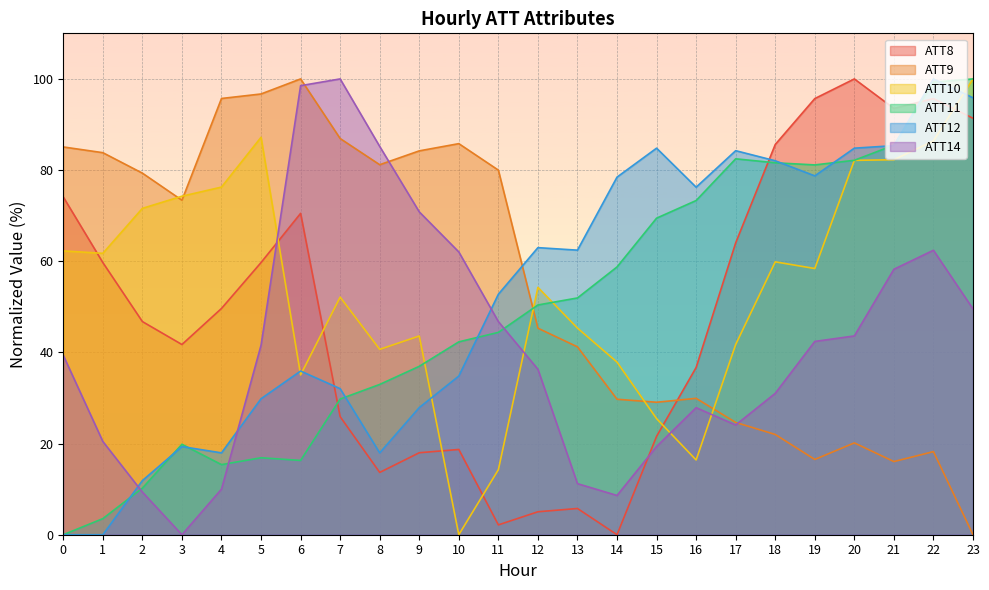

Which series has the largest total across all categories?

ATT9